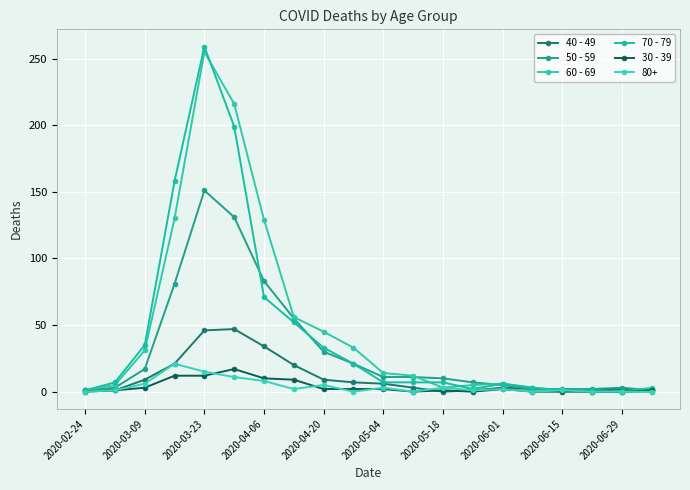

What are all the series names shown in the legend?

40 - 49, 50 - 59, 60 - 69, 70 - 79, 30 - 39, 80+